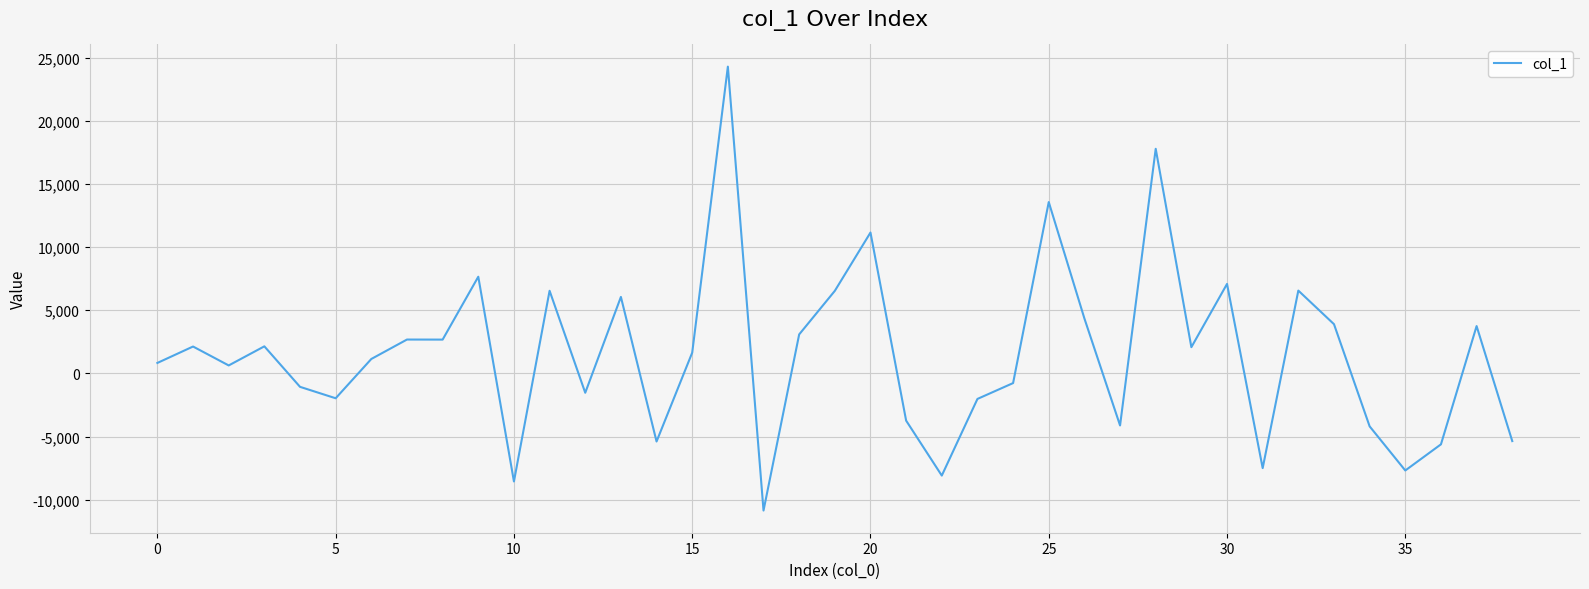

What is the greatest value displayed?

24279.2